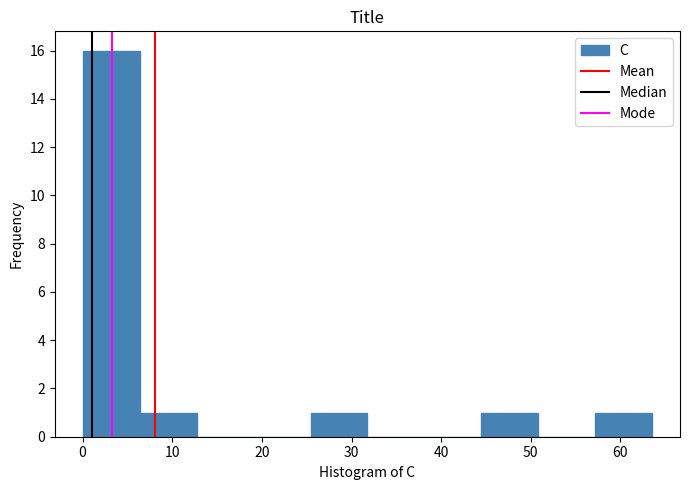

Reading left to right, transcribe this chart: for each bar, give the range it covers on the x-axis and its height. Neither the bar edges nor the heights are printed on the chart, so give them approximately, as read against the axes.

0 to 6: 16
6 to 13: 1
13 to 19: 0
19 to 25: 0
25 to 32: 1
32 to 38: 0
38 to 44: 0
44 to 51: 1
51 to 57: 0
57 to 63: 1